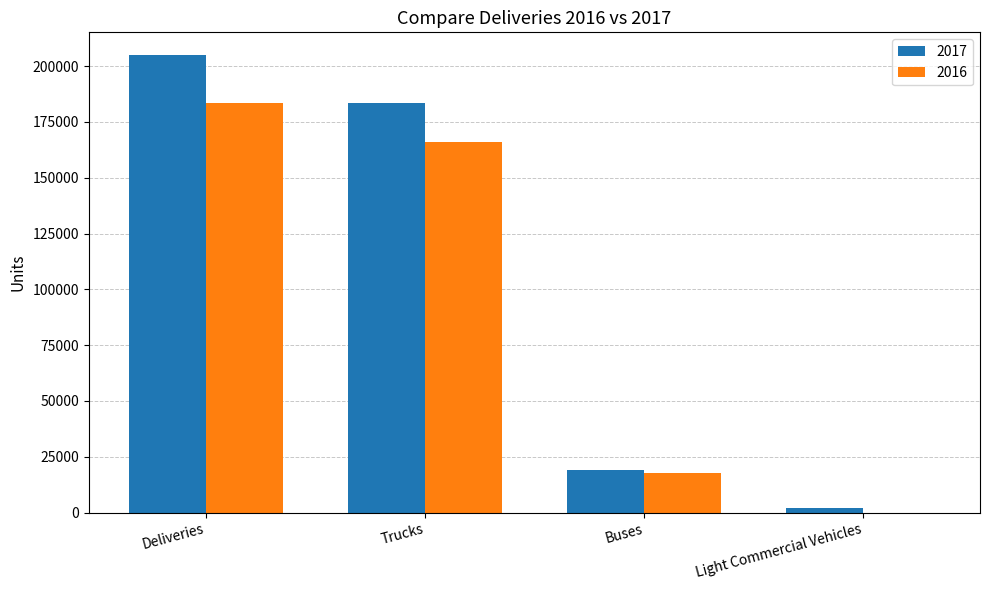

How many distinct data groups are displayed?

2